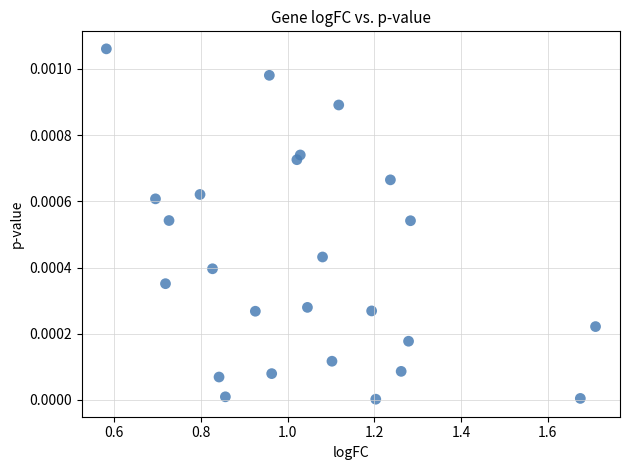

What is the range of X values (max minus min)?

1.1